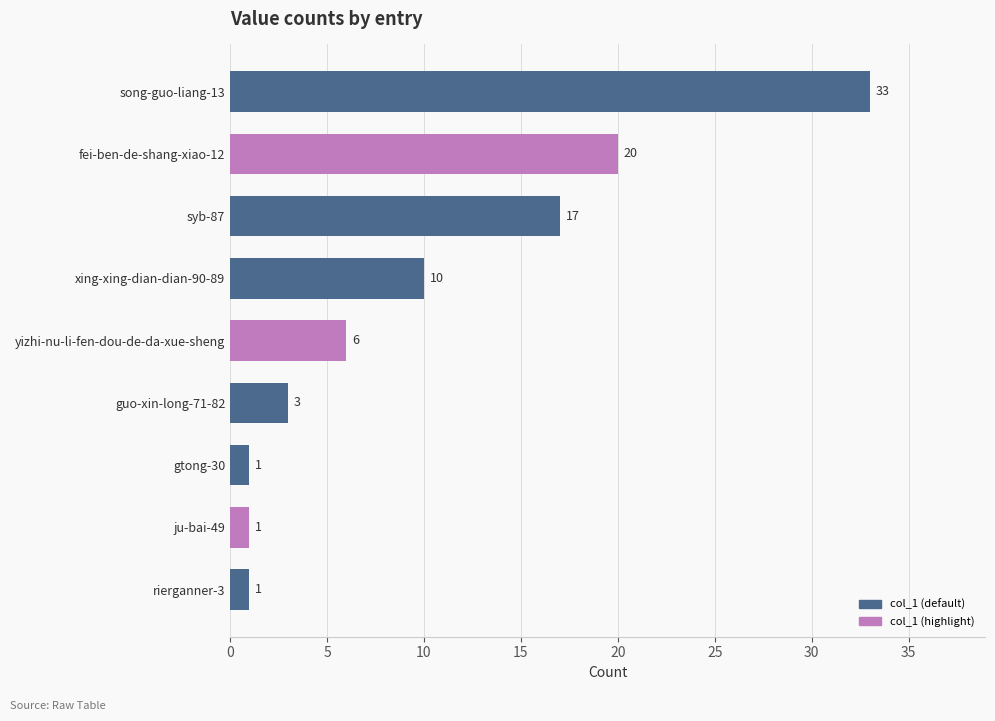

Does the chart contain stacked bars?

No